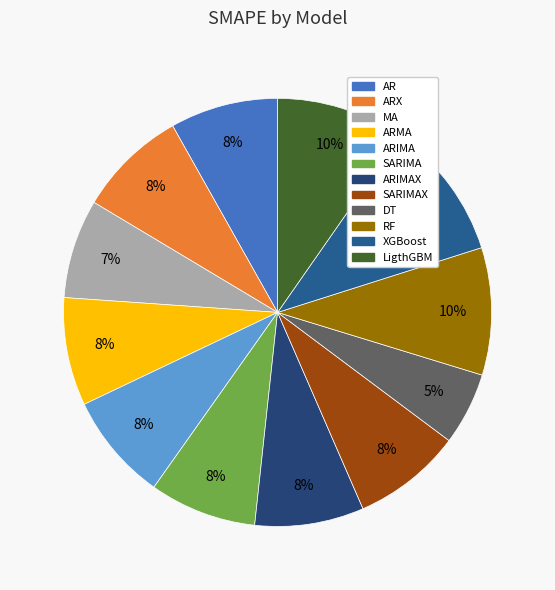

Rank the categories by value from highest to lowest.

XGBoost, LigthGBM, RF, ARX, SARIMAX, ARIMAX, ARMA, AR, ARIMA, SARIMA, MA, DT